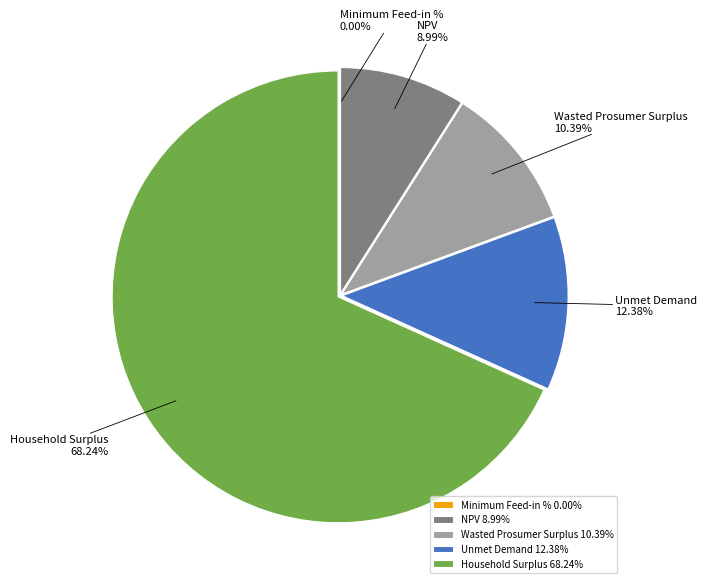

Does Household Surplus account for over 50% of the chart?

Yes